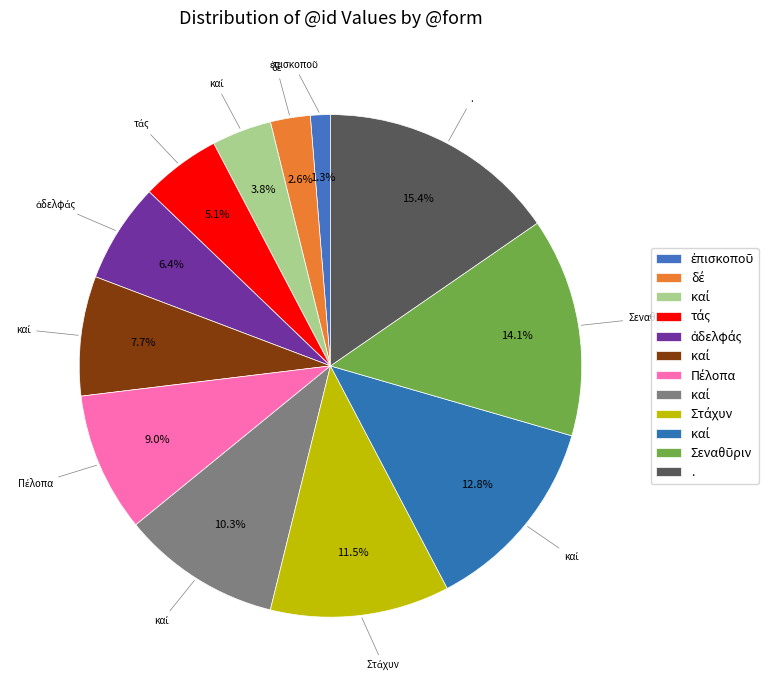

Count the number of slices in the pie.

12